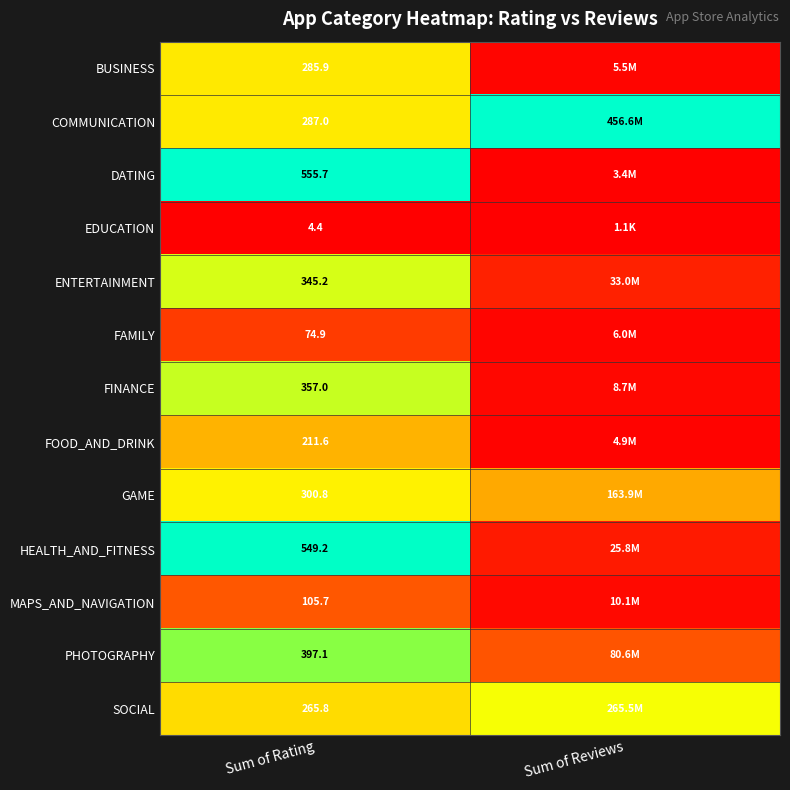

Rank the series at Sum of Rating from highest to lowest value.

DATING, HEALTH_AND_FITNESS, PHOTOGRAPHY, FINANCE, ENTERTAINMENT, GAME, COMMUNICATION, BUSINESS, SOCIAL, FOOD_AND_DRINK, MAPS_AND_NAVIGATION, FAMILY, EDUCATION